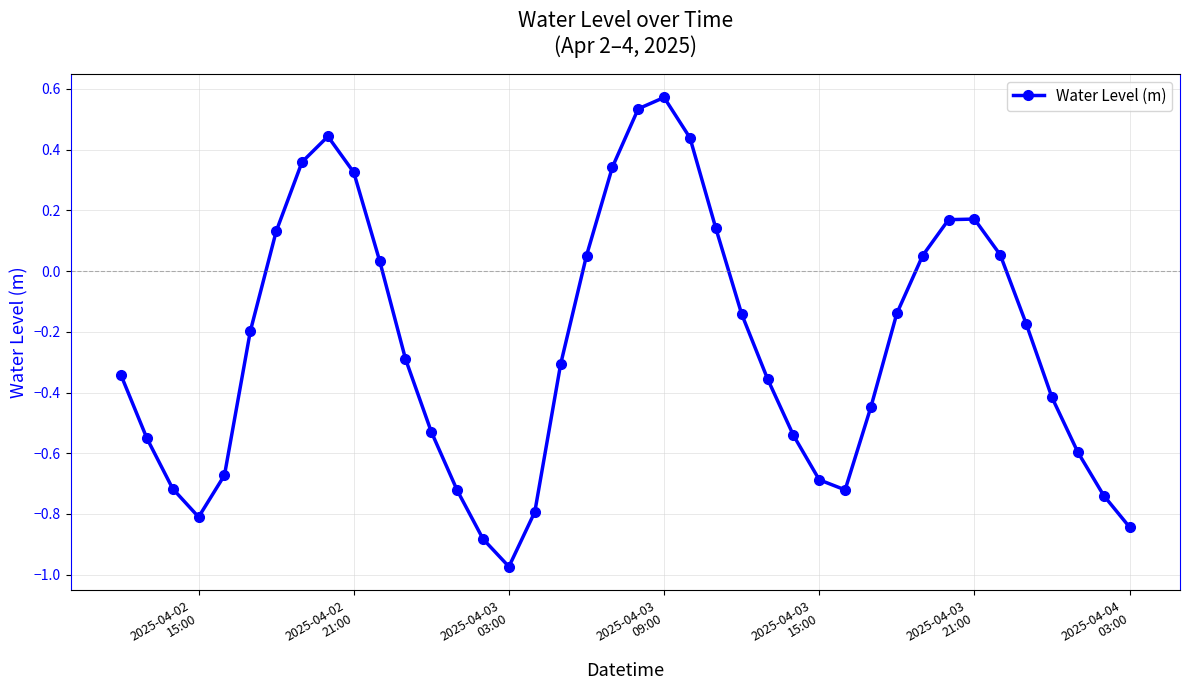

How many lines are shown in the chart?

1